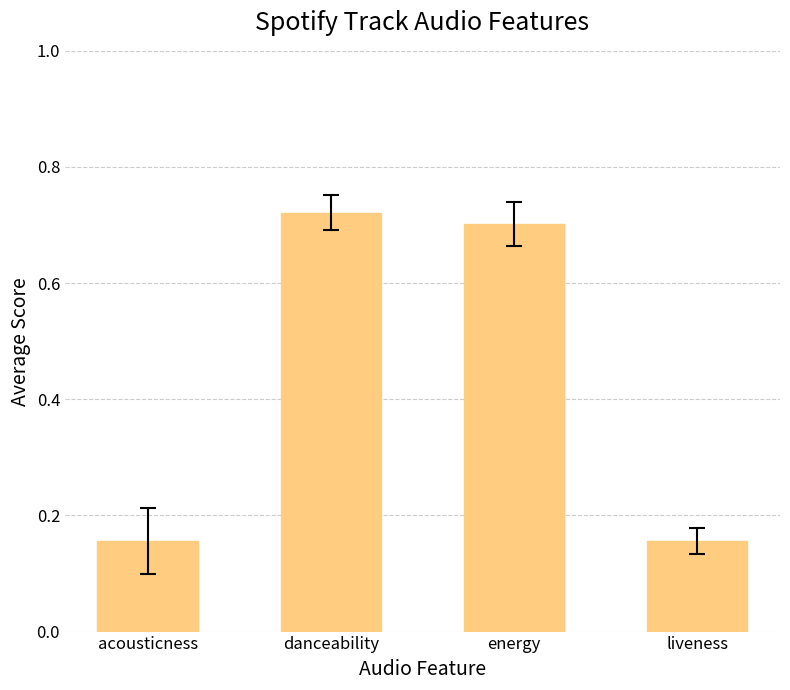

What position from the right is acousticness?

4